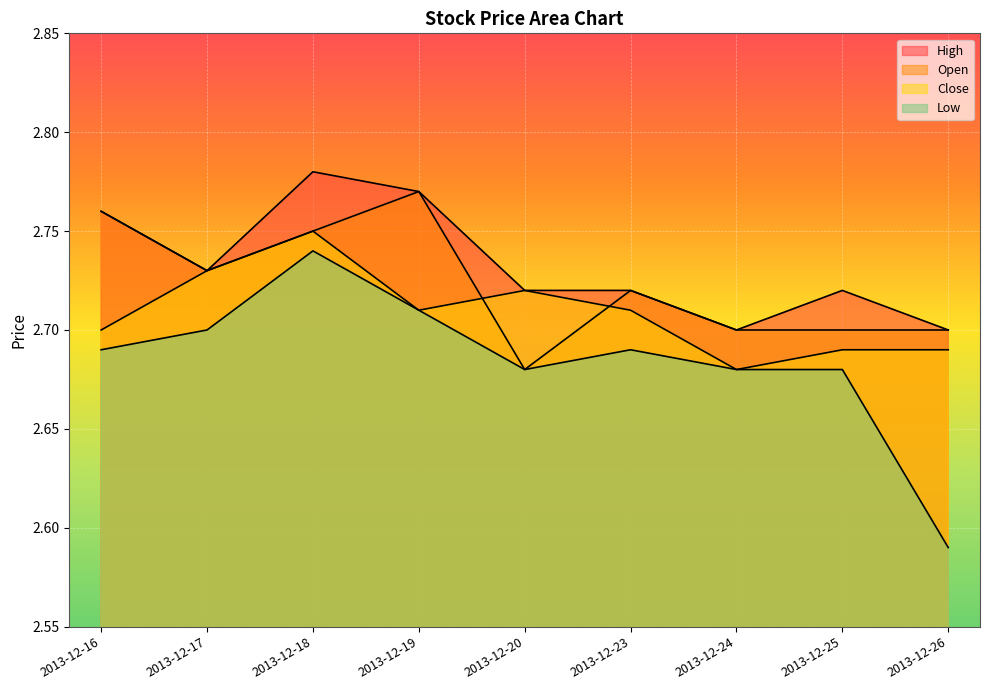

Rank the categories by Open value from lowest to highest.

2013-12-20, 2013-12-24, 2013-12-25, 2013-12-26, 2013-12-23, 2013-12-17, 2013-12-18, 2013-12-16, 2013-12-19